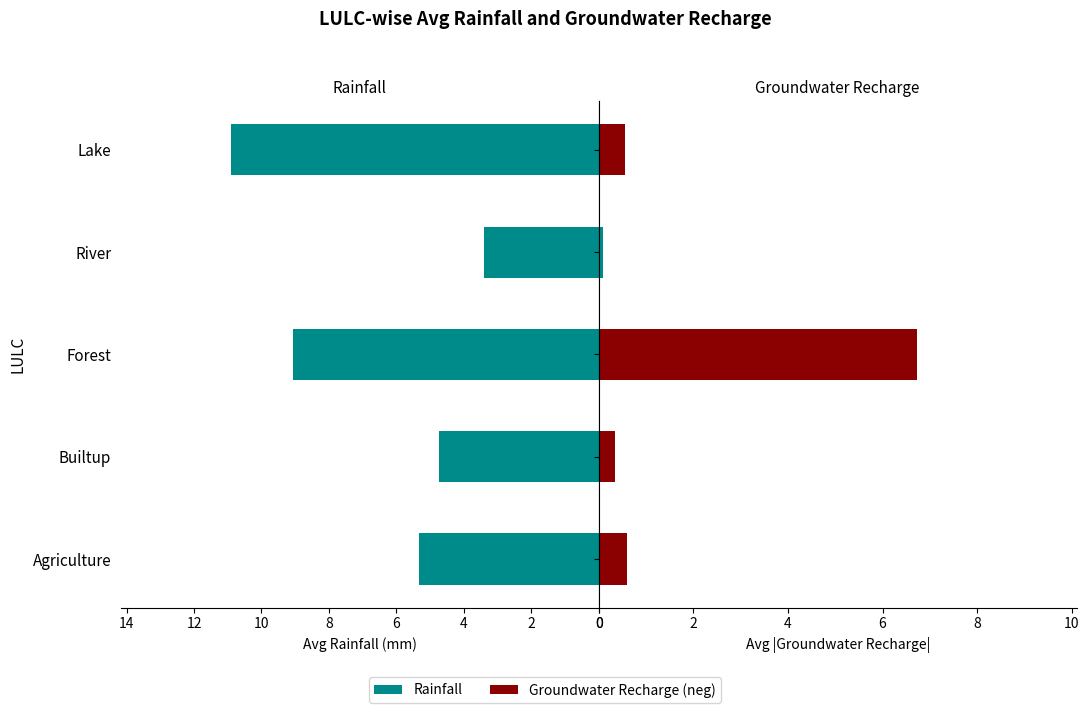

What is the difference between the highest and lowest values at Builtup?

4.4